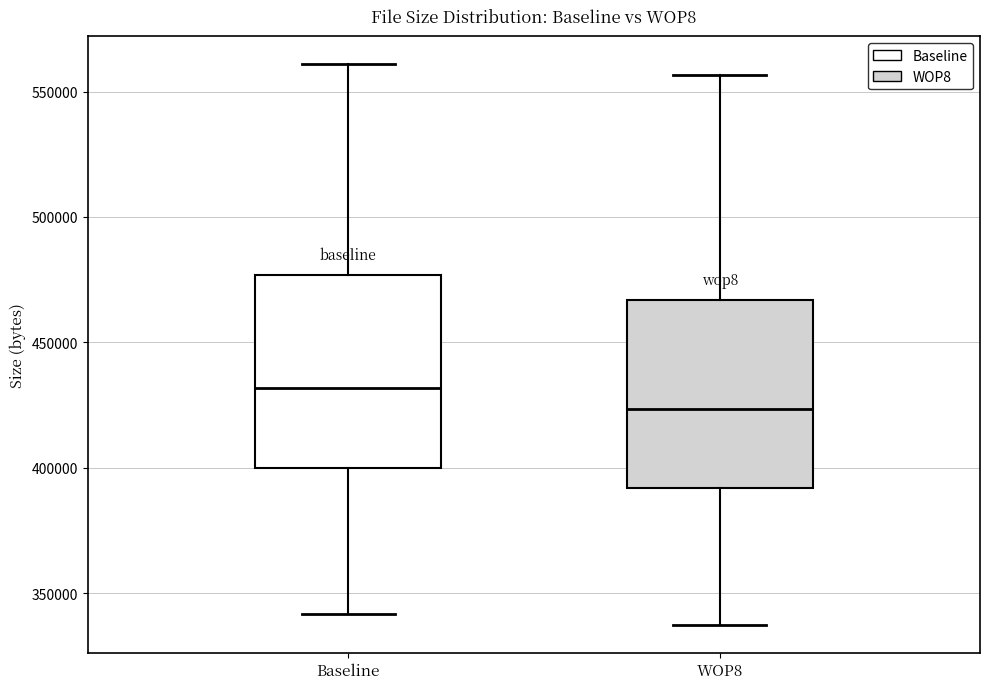

Reading left to right, read every box against the y-axis: the position of its median line, the range the box covers, and the ends of its whiskers. The values are not printed on the chart, so give them approximately, as read against the axis.

Baseline: median 430000, box 400000 to 475000, whiskers 340000 to 560000
WOP8: median 425000, box 390000 to 465000, whiskers 335000 to 555000